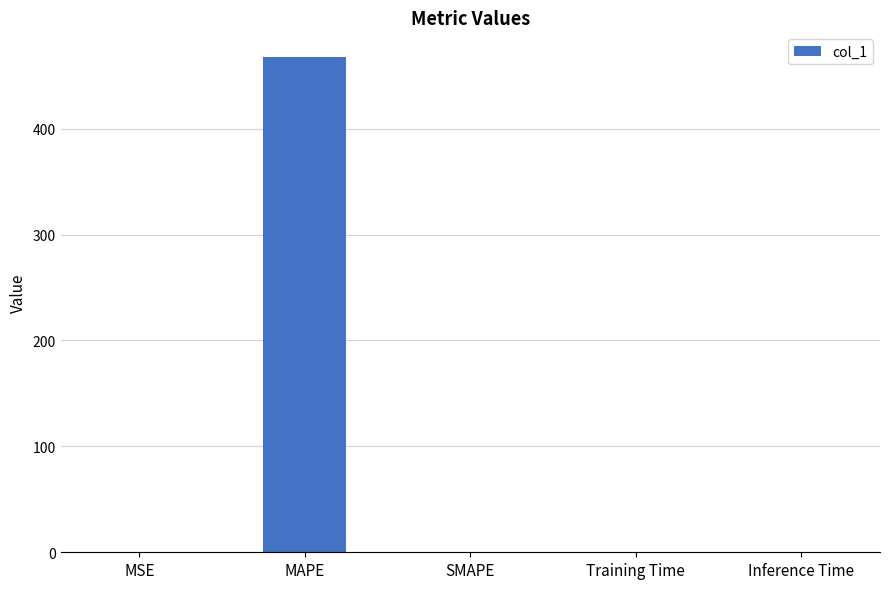

Which category has the highest value across all series?

MAPE